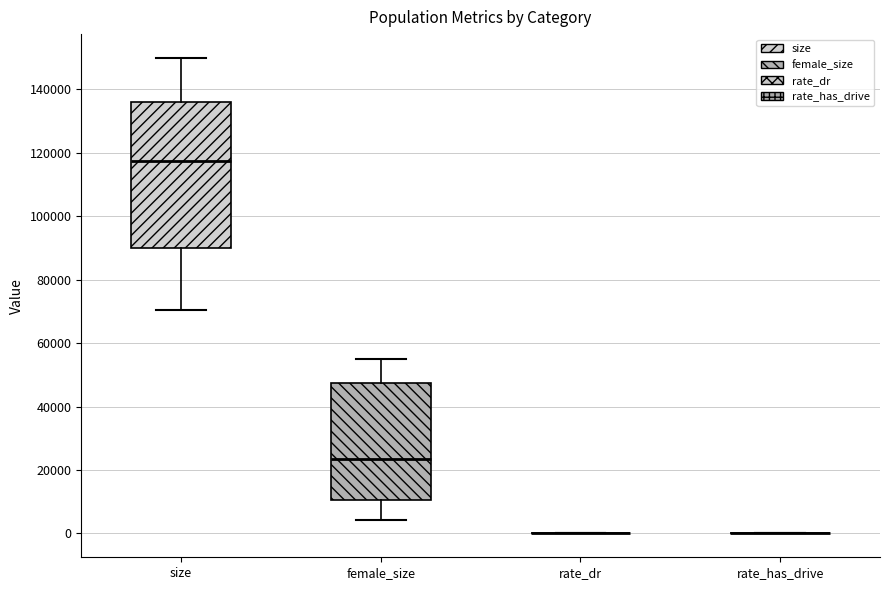

Reading left to right, transcribe this box plot: for each box, give where its median line is, the range the box spans, and where its two whiskers end, as read against the y-axis. The values are not printed on the chart, so give them approximately, as read against the axis.

size: median 118000, box 90000 to 136000, whiskers 70000 to 150000
female_size: median 24000, box 10000 to 48000, whiskers 4000 to 56000
rate_dr: box collapsed to a line at 0, whiskers 0 to 0
rate_has_drive: box collapsed to a line at 0, whiskers 0 to 0